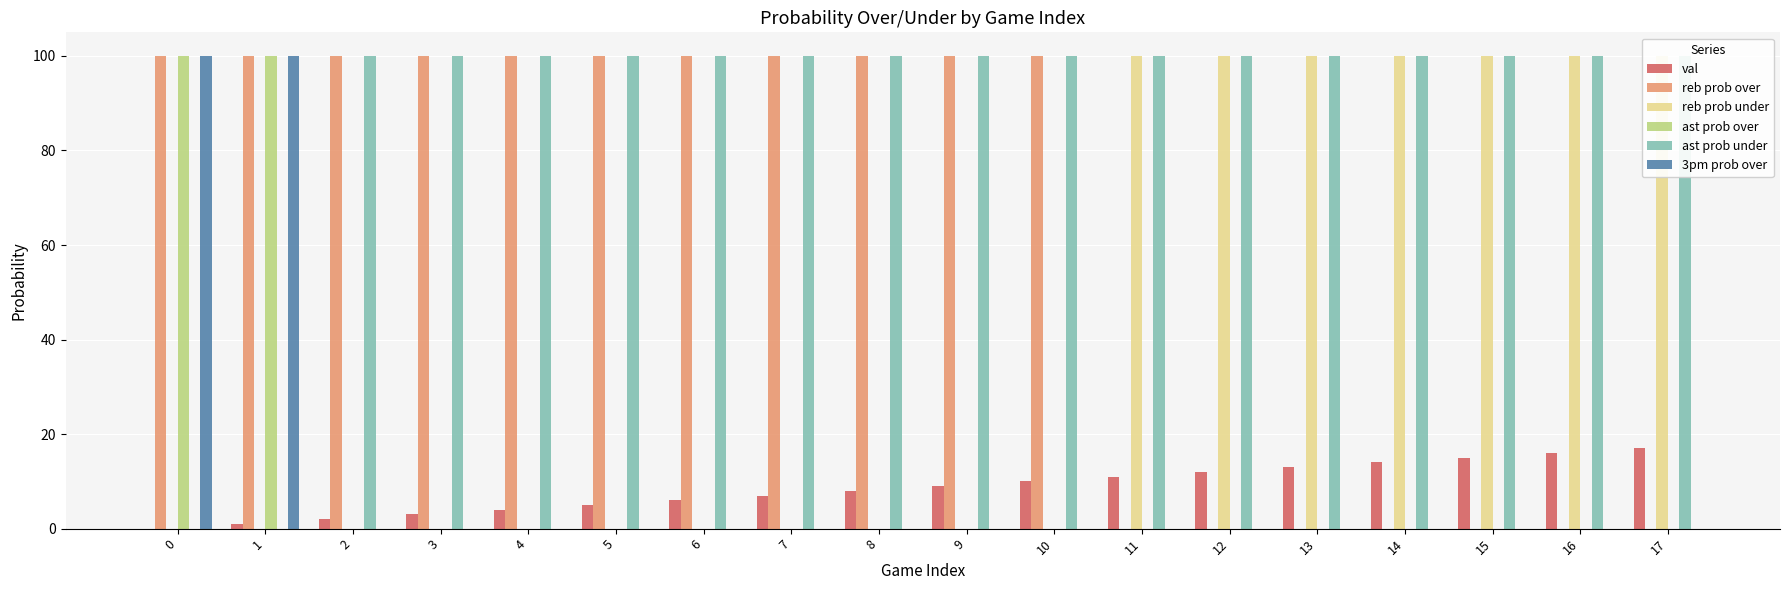

The val series shows 16 at 16. True or false?

True